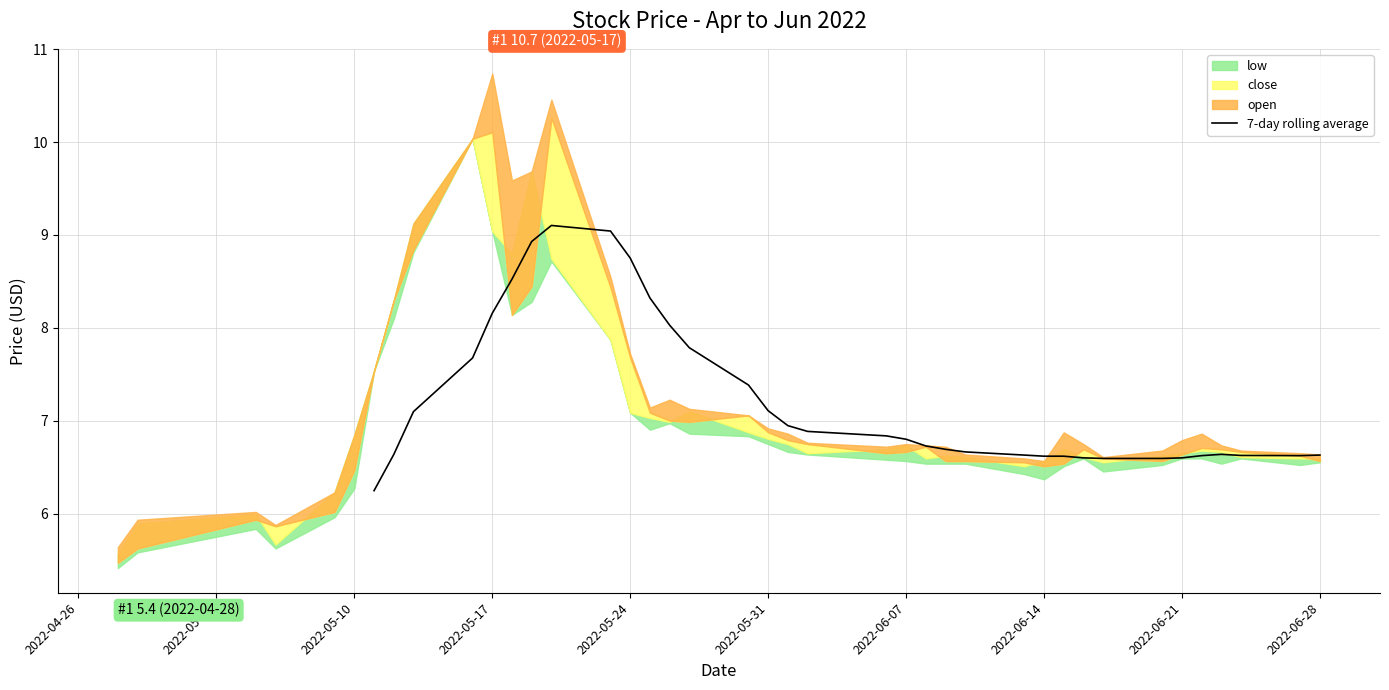

The value of 7-day rolling average at 2022-05-24 is 8.8. True or false?

True